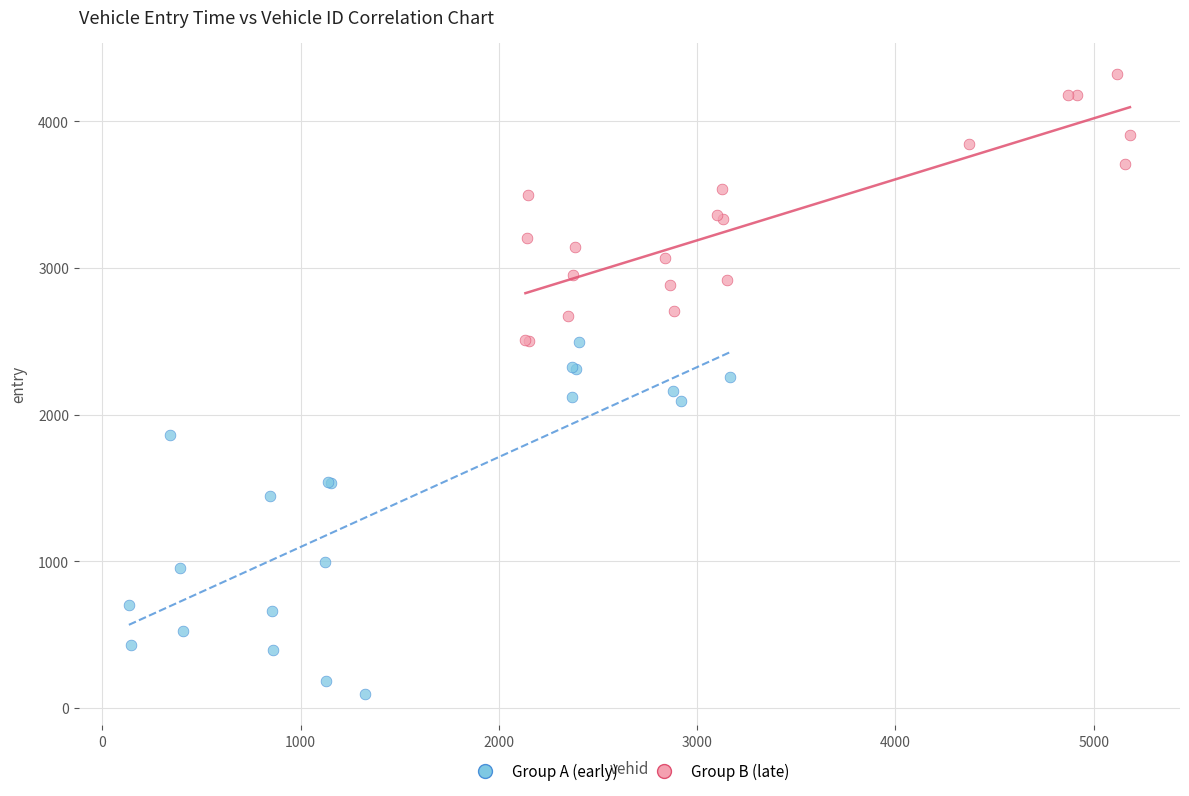

Which series has the widest spread of Y values?

Group A (early)